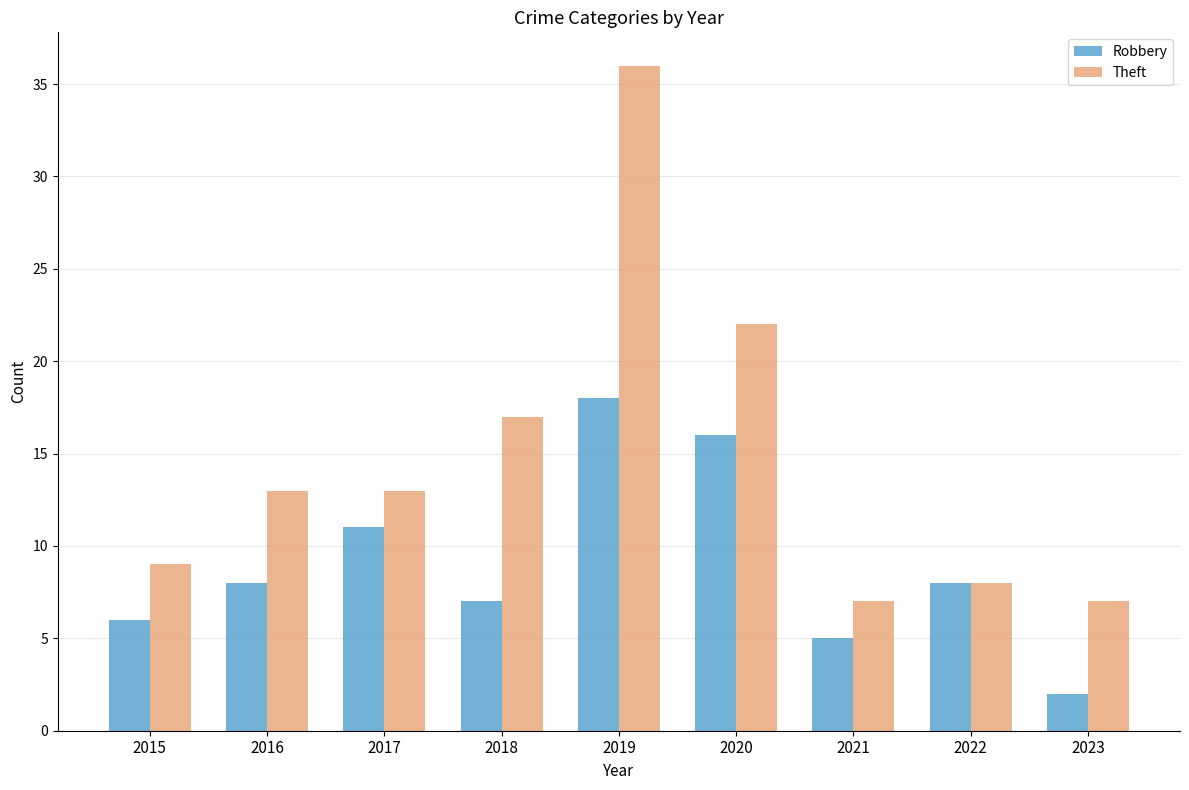

At 2020, list the series in order from smallest to largest.

Robbery, Theft